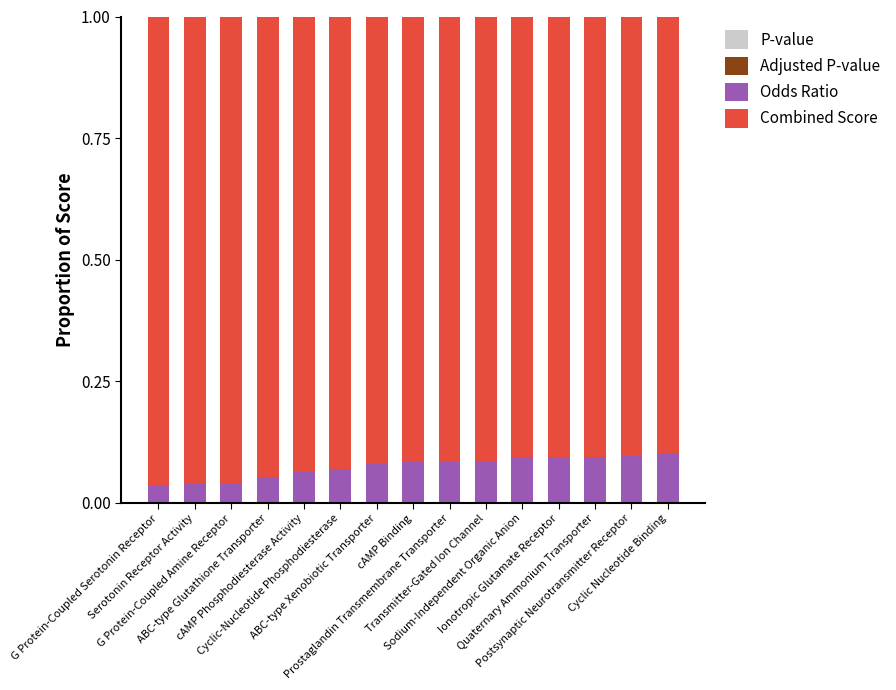

At how many categories does at least one series exceed 0?

15